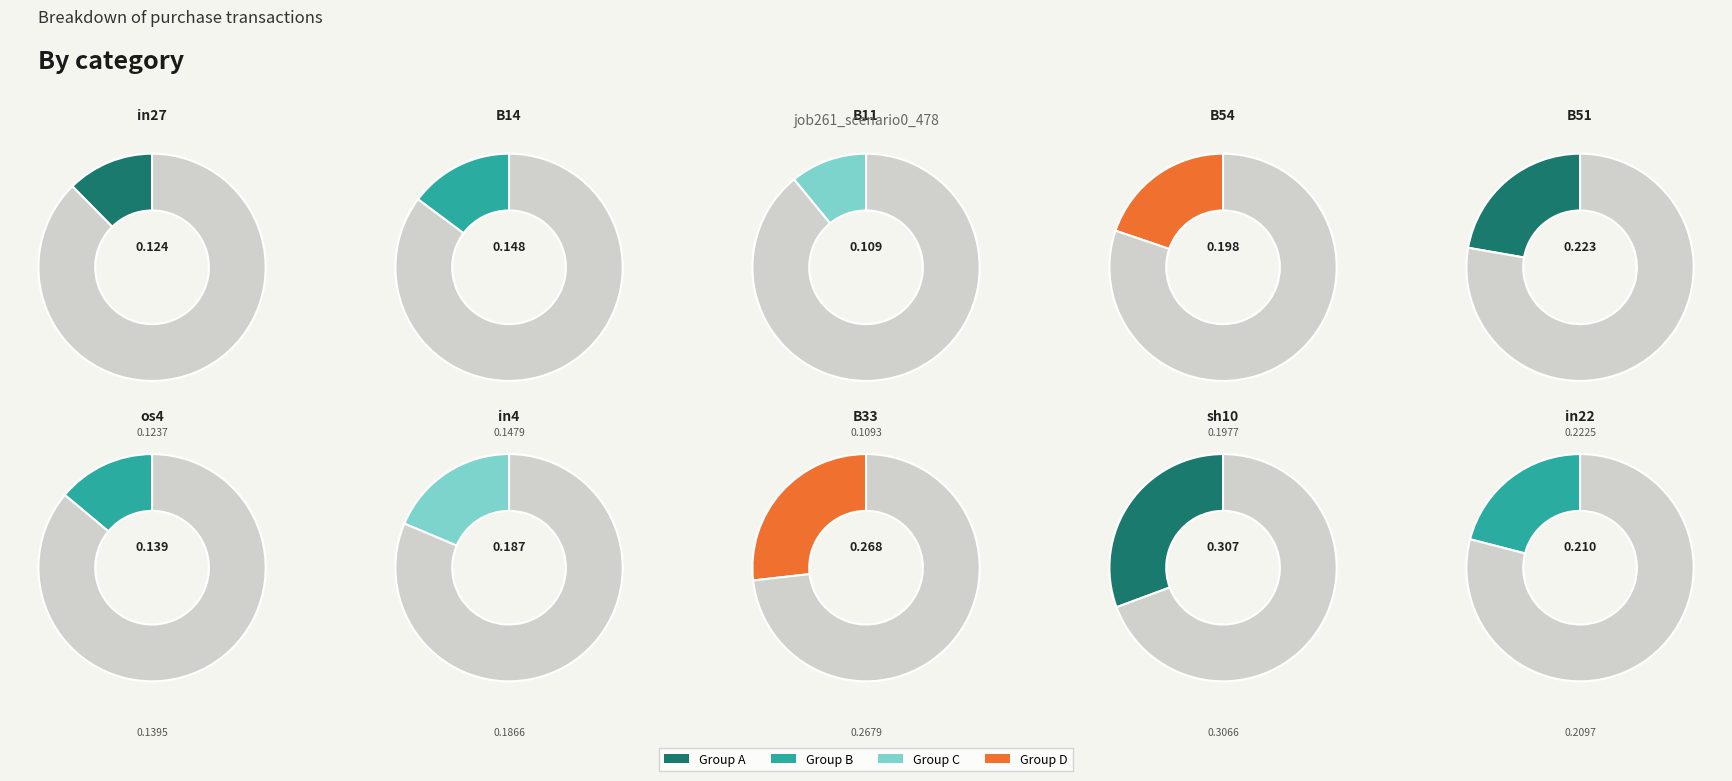

How much of the chart is everything except B11?

94.3%